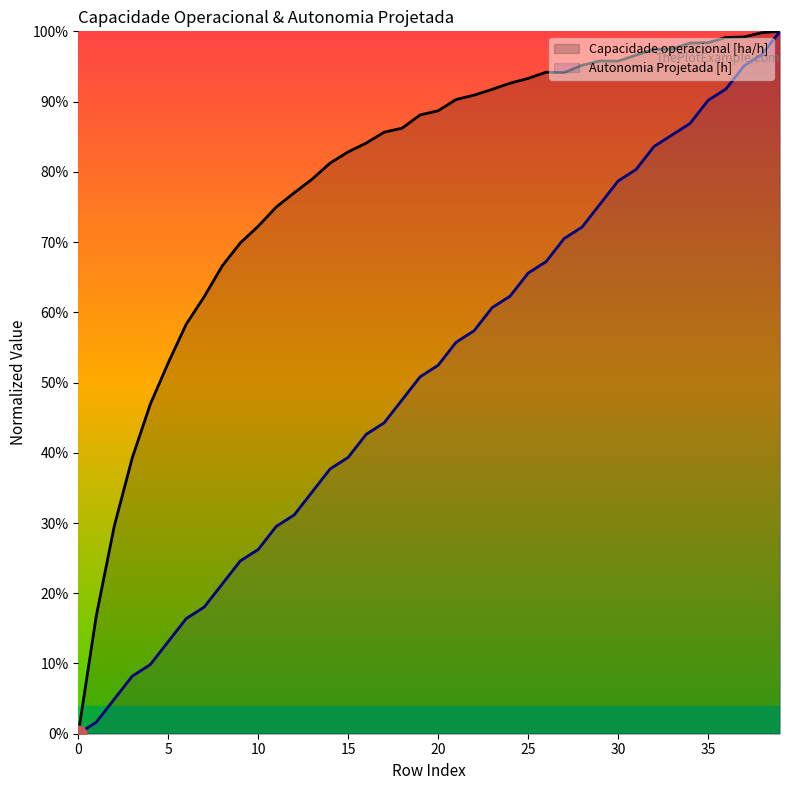

True or false: Capacidade operacional [ha/h] and Autonomia Projetada [h] intersect in this chart.

False